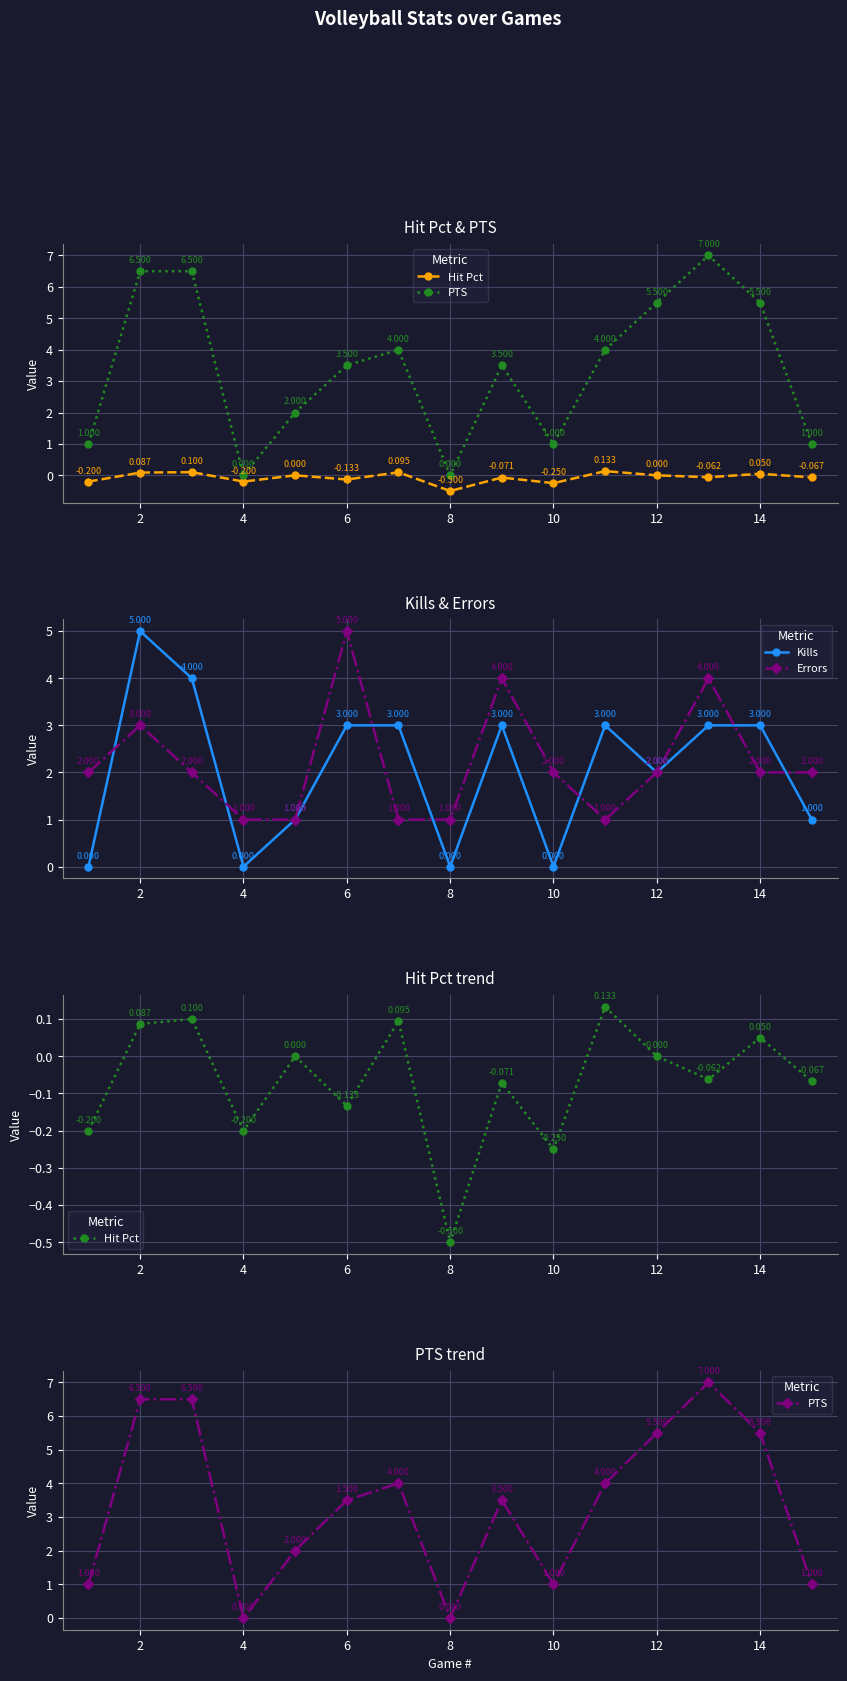

True or false: Kills has more than 0 interior local peaks.

True